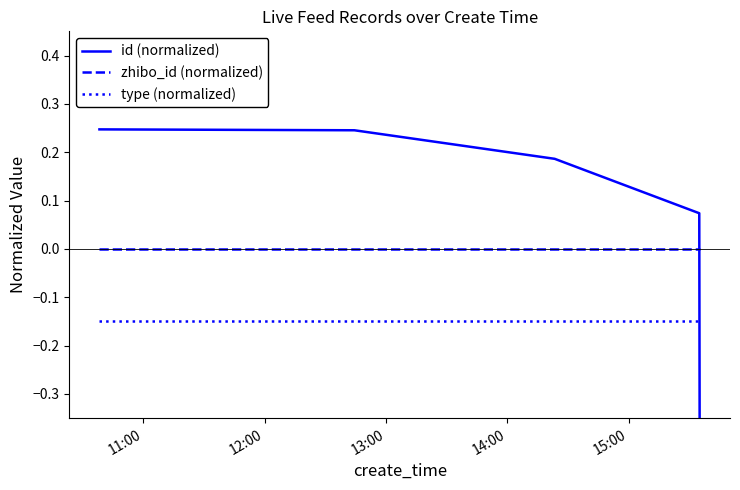

What is the smallest value displayed?

-0.8